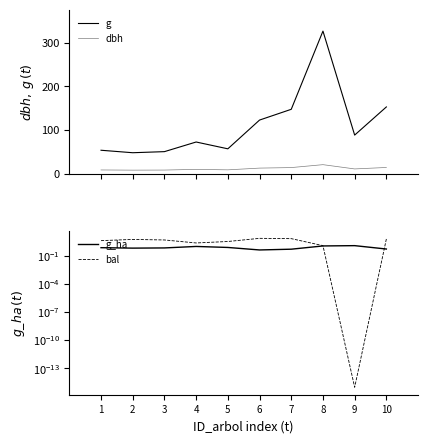

At which category does g reach its first local valley?

2